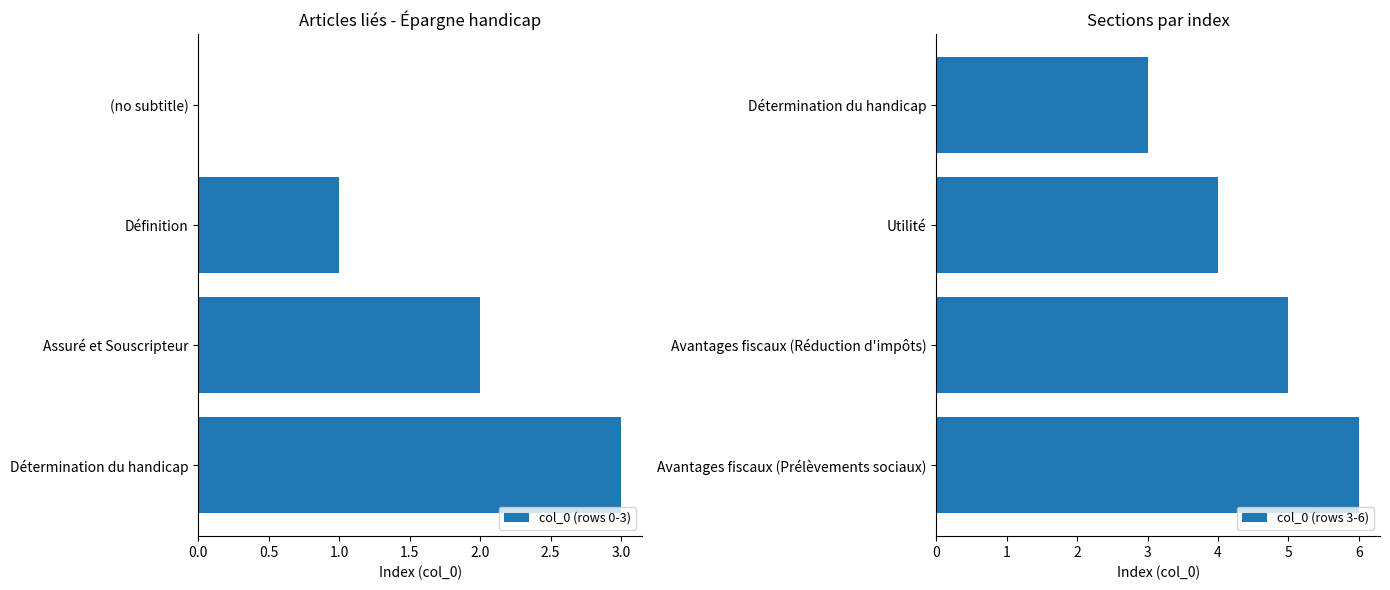

What are all the series names shown in the legend?

col_0 (rows 0-3), col_0 (rows 3-6)